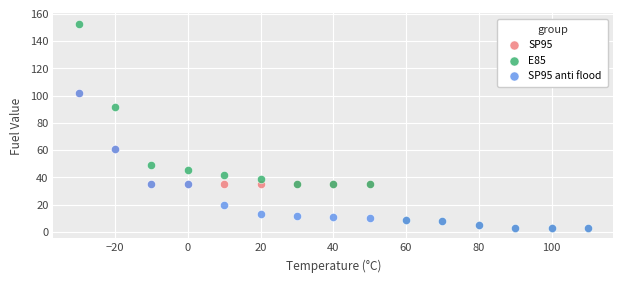

In the SP95 anti flood series, what Y value is closest to 52?

60.8